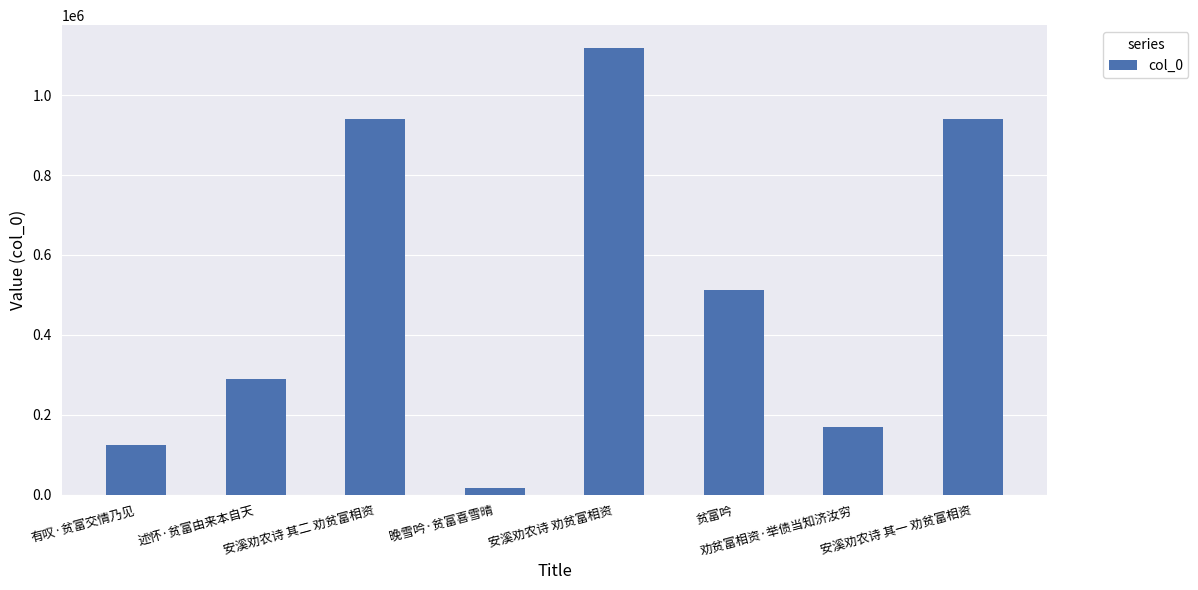

What is the average value?

513886